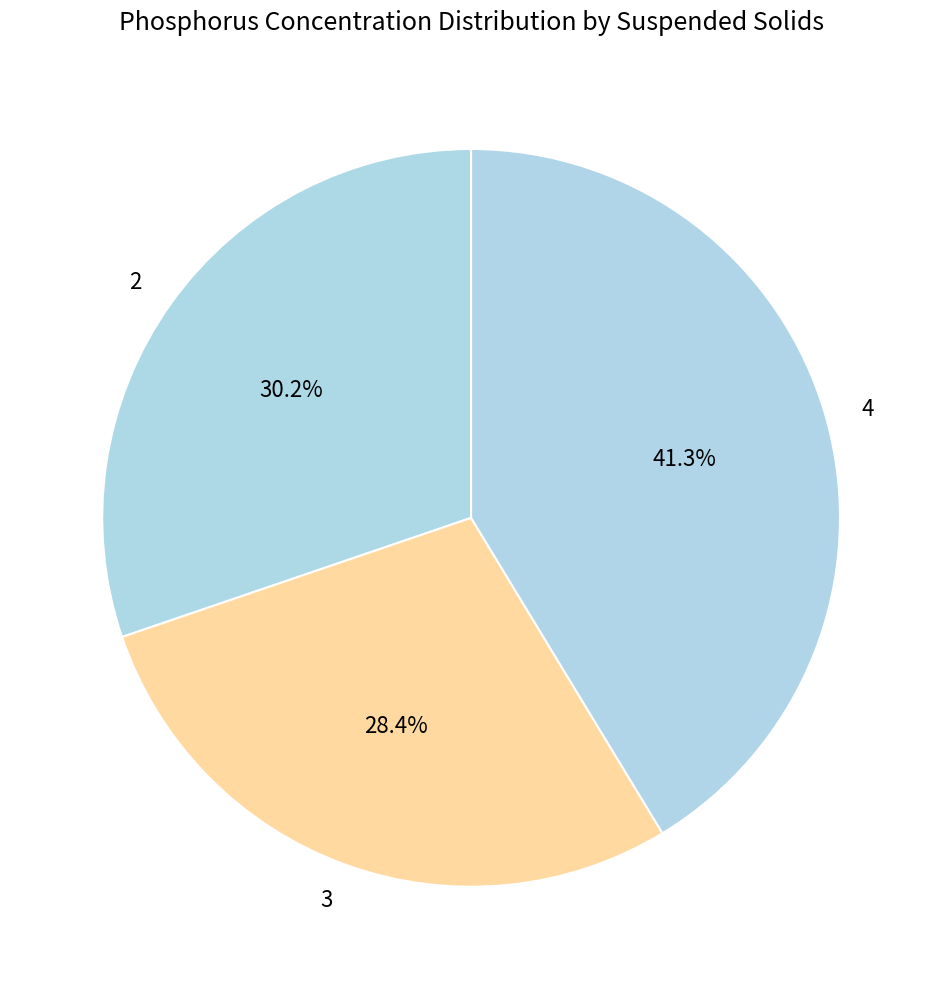

How many slices are in this pie chart?

3